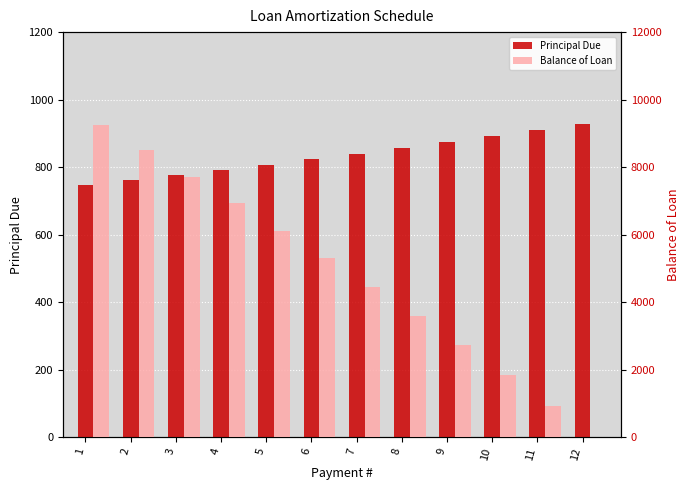

What is the difference between the second highest and minimum values in the Balance of Loan series?

8493.9